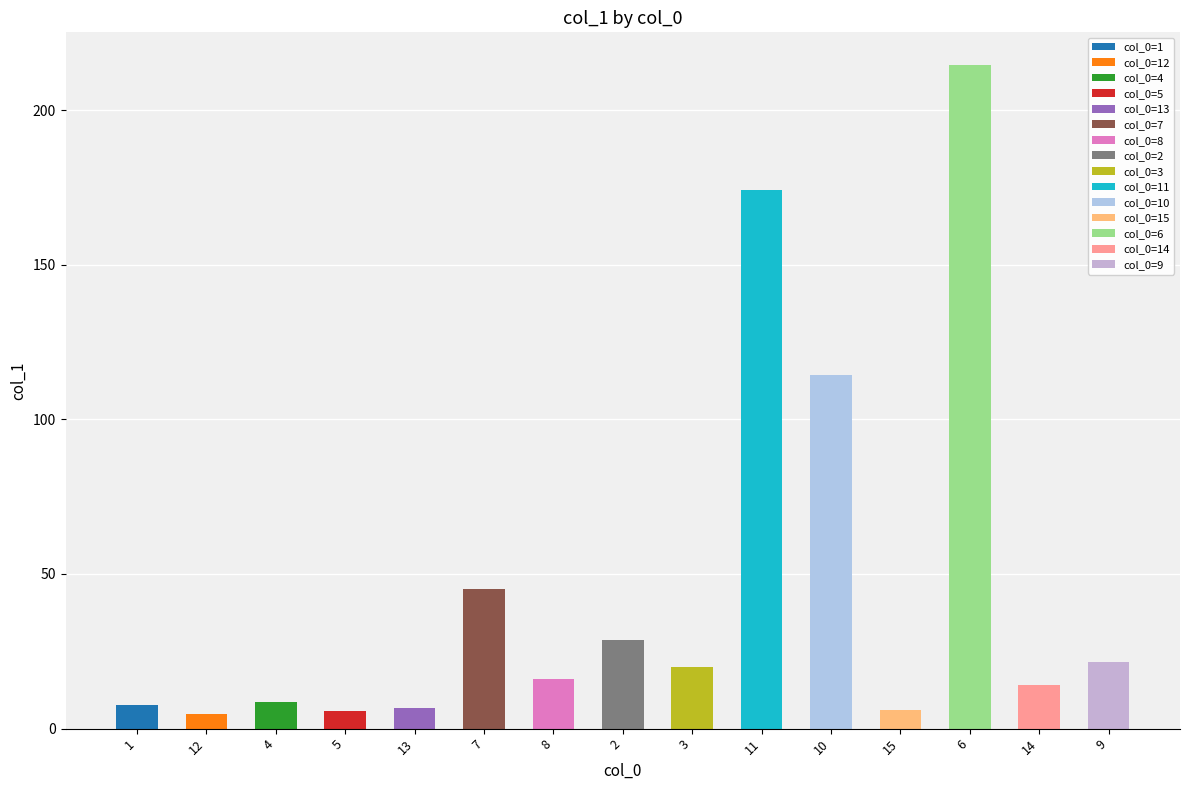

What is the value of the 4th bar from the left?

5.8